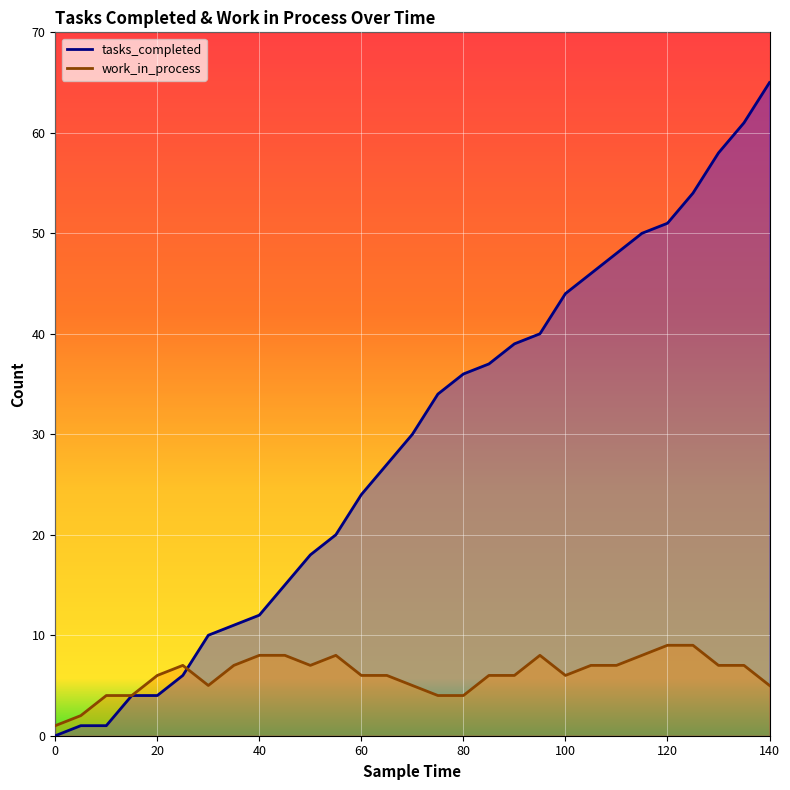

True or false: tasks_completed has a value of 11 at 35.

True